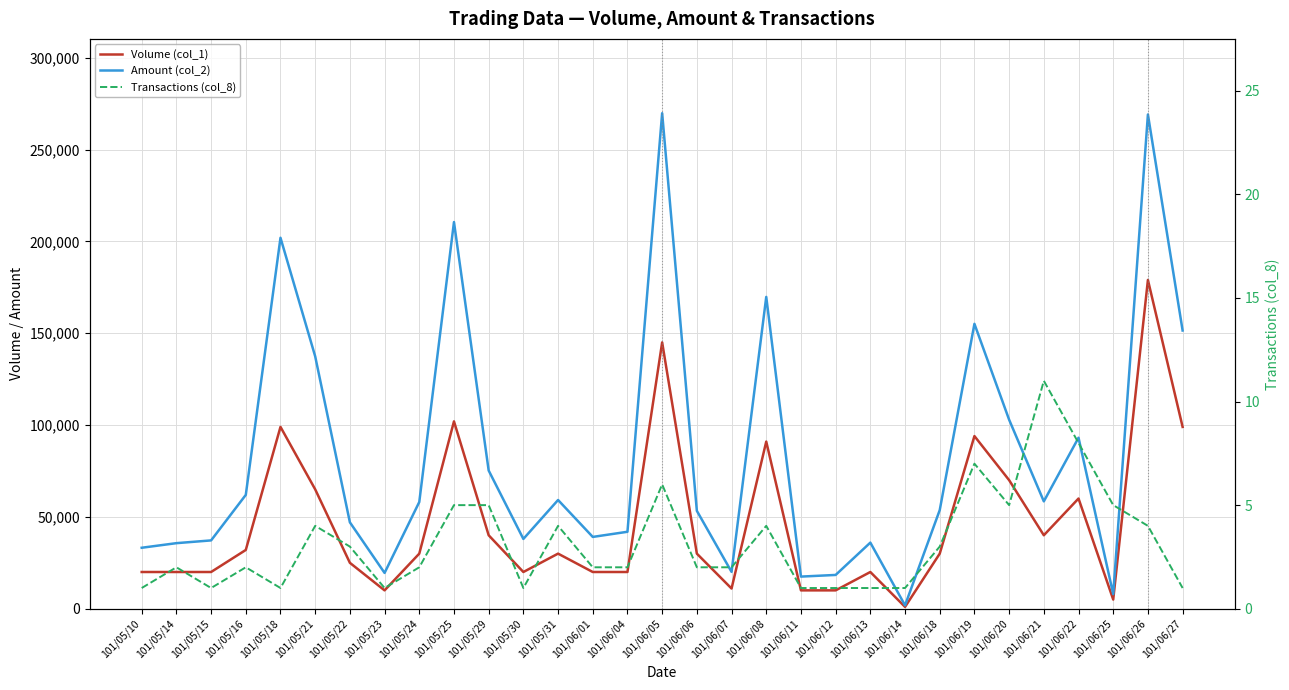

List the labels in order of Amount (col_2) value, smallest first.

101/06/14, 101/06/25, 101/06/11, 101/06/12, 101/05/23, 101/06/07, 101/05/10, 101/05/14, 101/06/13, 101/05/15, 101/05/30, 101/06/01, 101/06/04, 101/05/22, 101/06/06, 101/06/18, 101/05/24, 101/06/21, 101/05/31, 101/05/16, 101/05/29, 101/06/22, 101/06/20, 101/05/21, 101/06/27, 101/06/19, 101/06/08, 101/05/18, 101/05/25, 101/06/26, 101/06/05